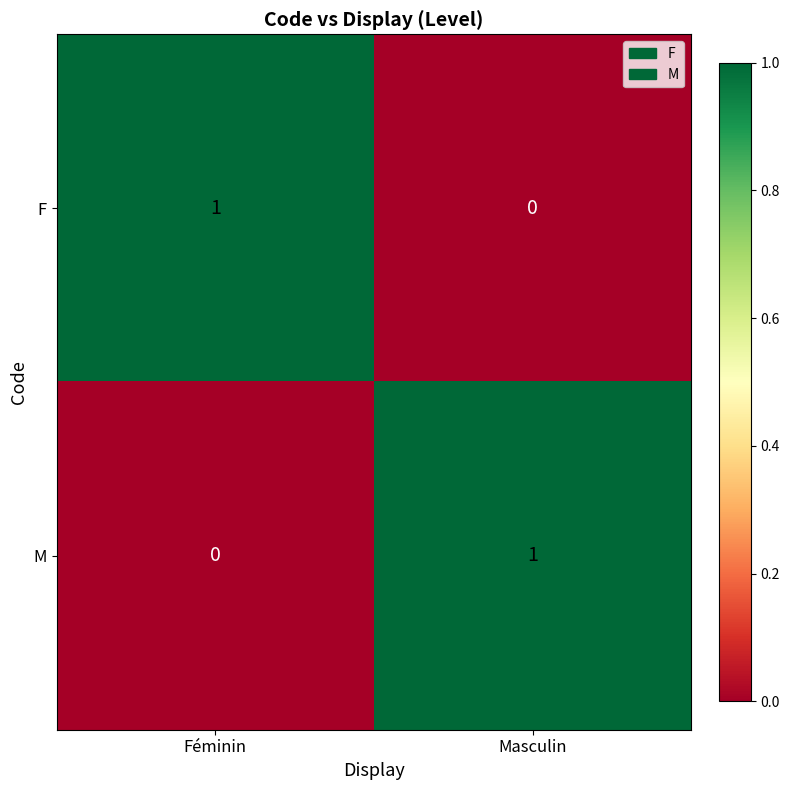

At which label is F closest to 0?

Masculin